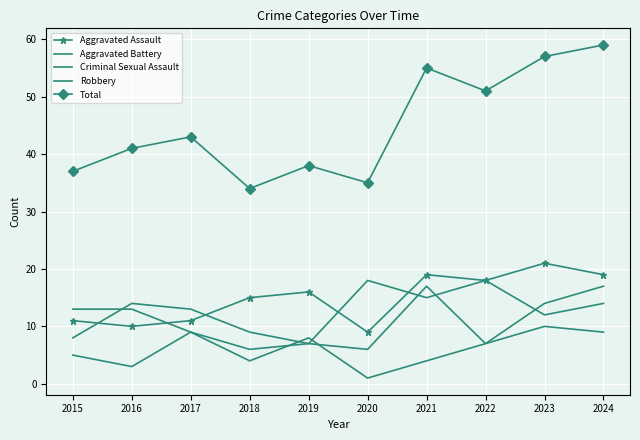

List the series in order of their peak value, highest first.

Total, Aggravated Assault, Robbery, Aggravated Battery, Criminal Sexual Assault